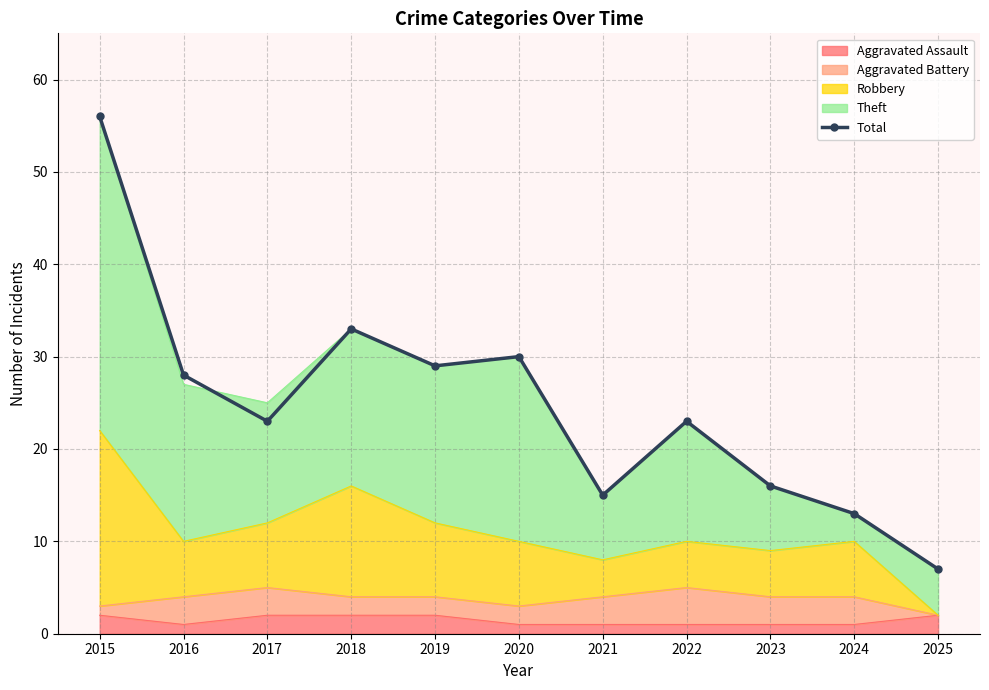

Reading right to left, list all the values displayed in this chart.

7	13	16	23	15	30	29	33	23	28	56